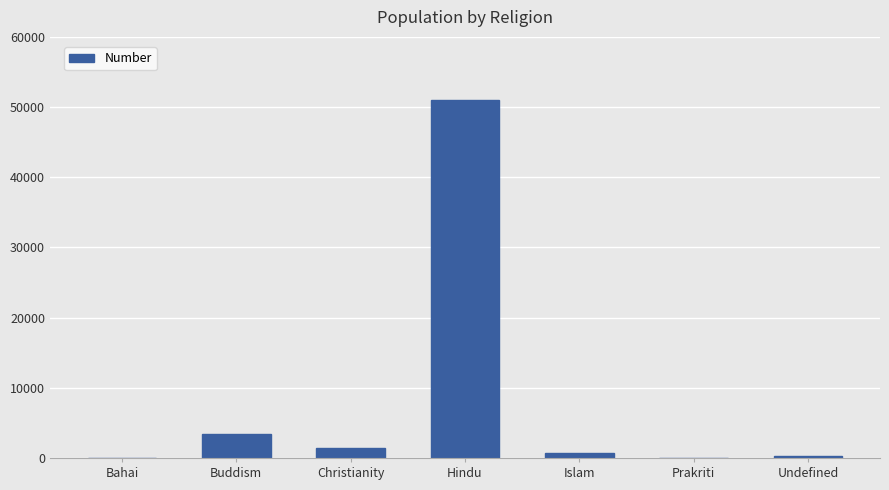

What is the sum of all values?

56925